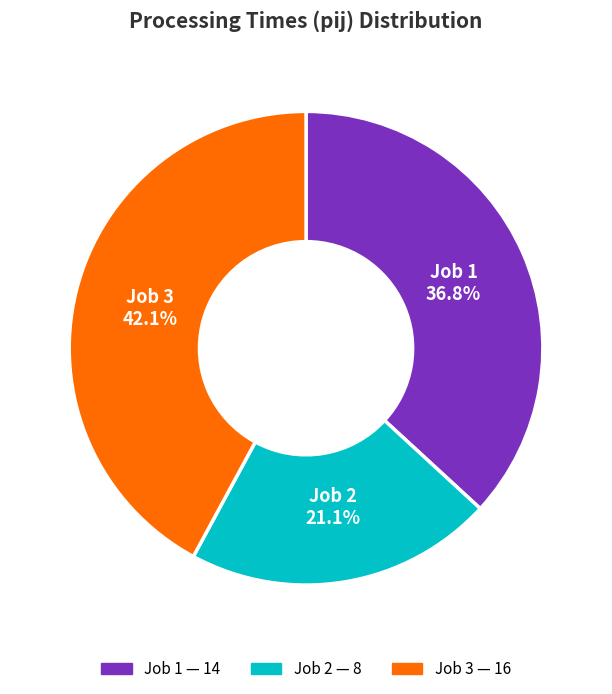

Which has a higher value, Job 2 or Job 3?

Job 3